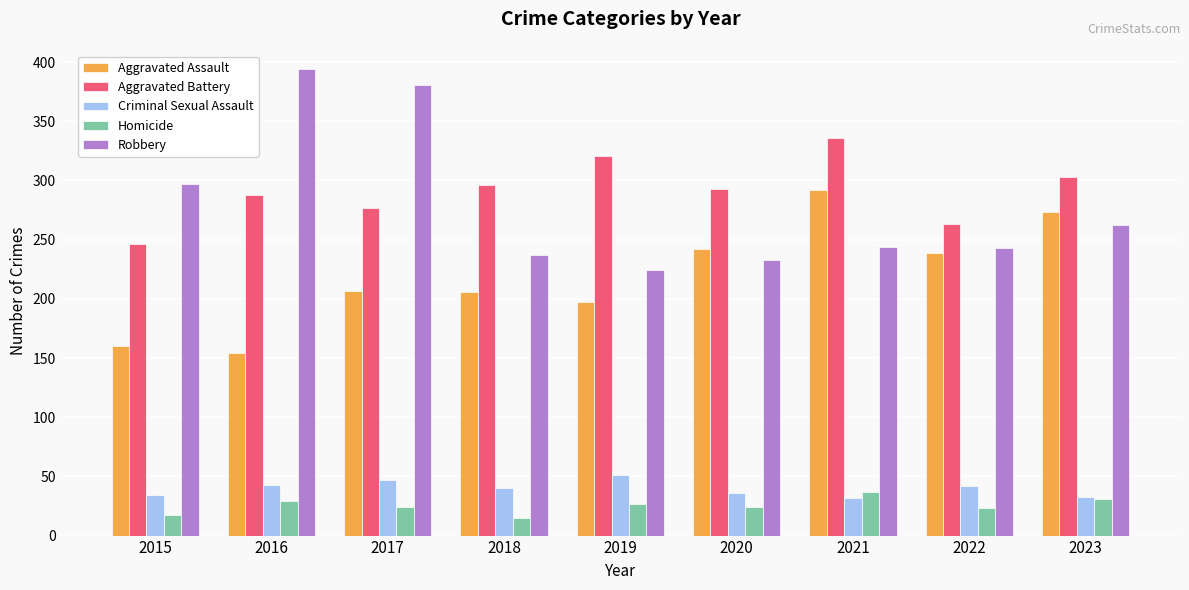

Is it true that Homicide equals 23 at 2022?

True